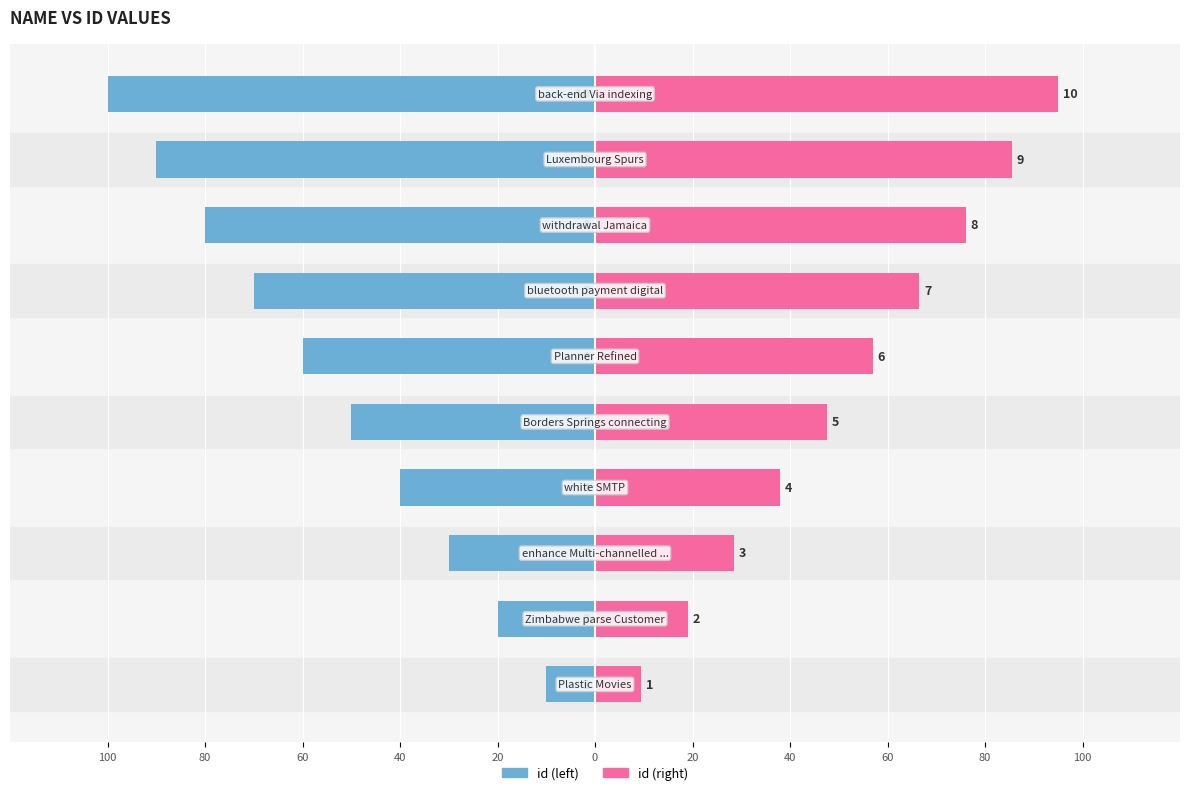

What is the value of the id (left) bar at the 7th from the left?

-50.0